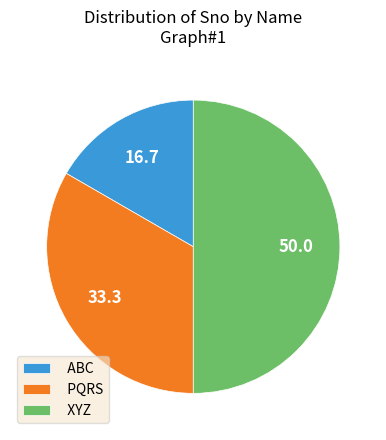

How many segments does this pie chart have?

3